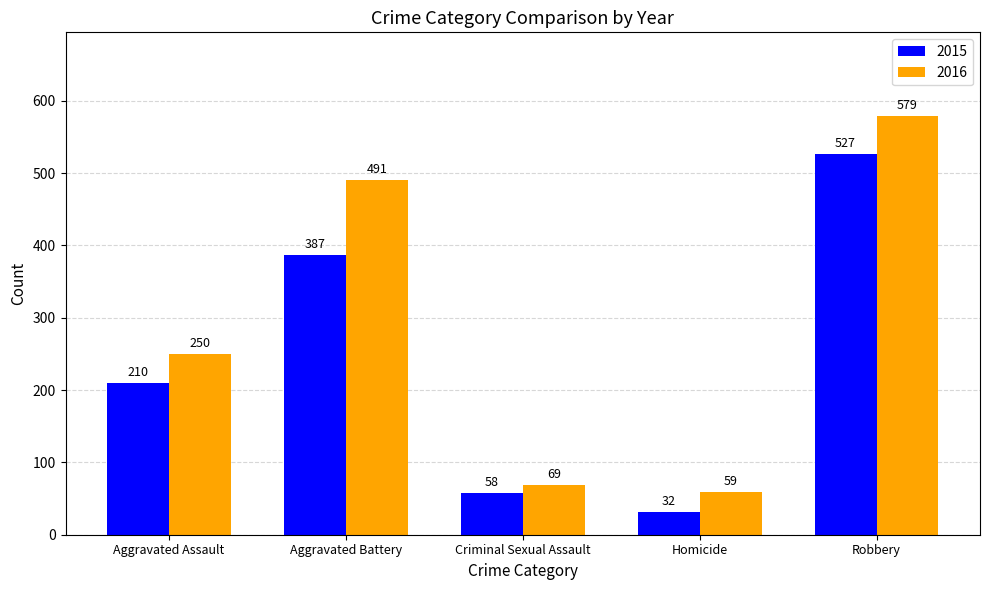

The 2015 series shows 53 at Homicide. True or false?

False